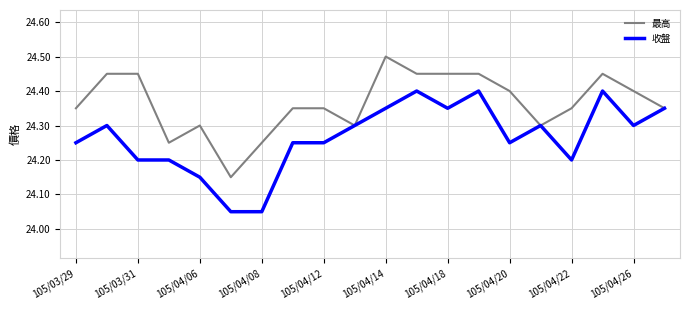

What is the highest value of the 最高 series?

24.5